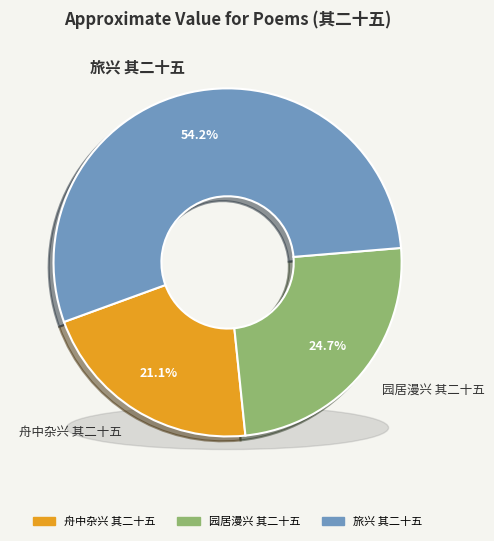

The 舟中杂兴 其二十五 slice represents 21% of the pie. True or false?

True